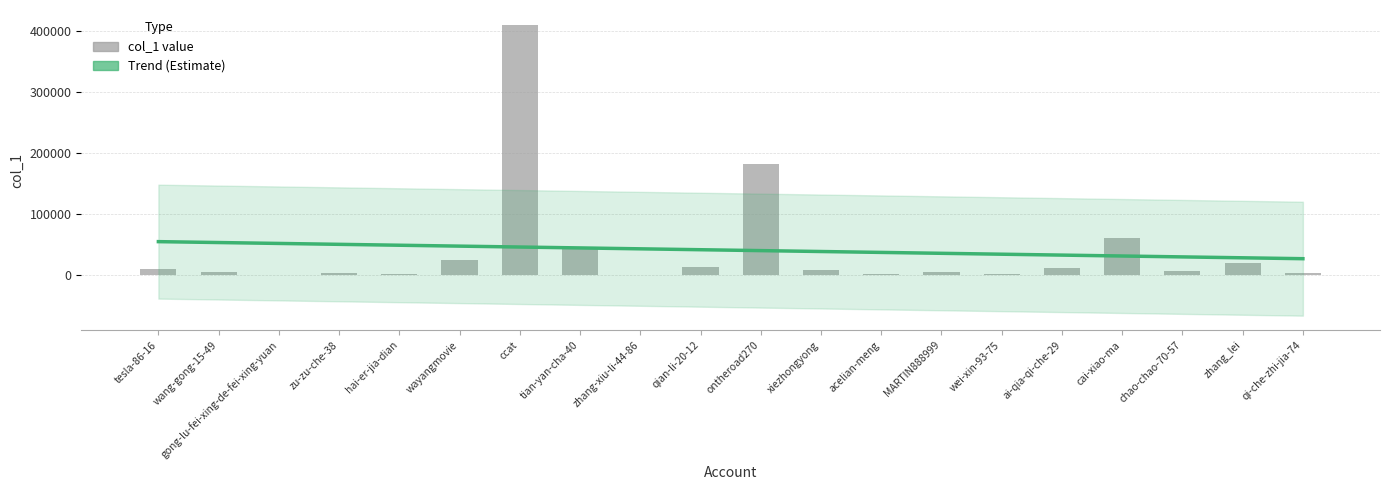

Does the chart contain stacked bars?

No